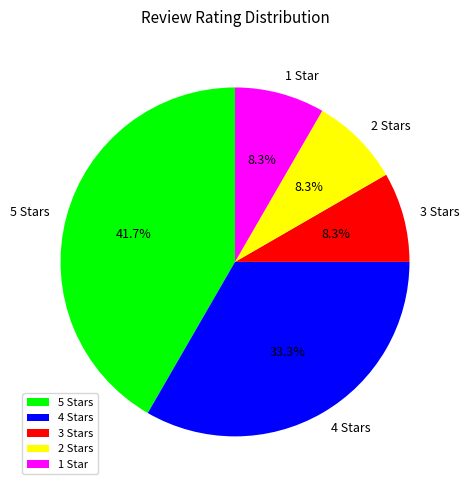

Do 4 Stars and 1 Star together represent more than half of the pie?

No